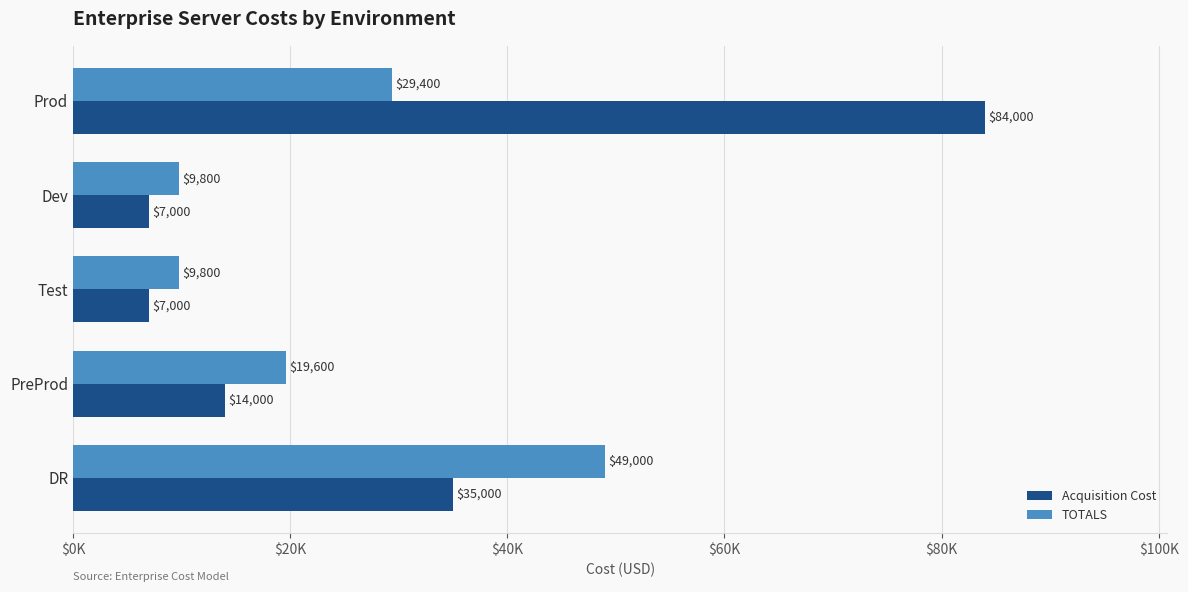

What are all the series names shown in the legend?

Acquisition Cost, TOTALS